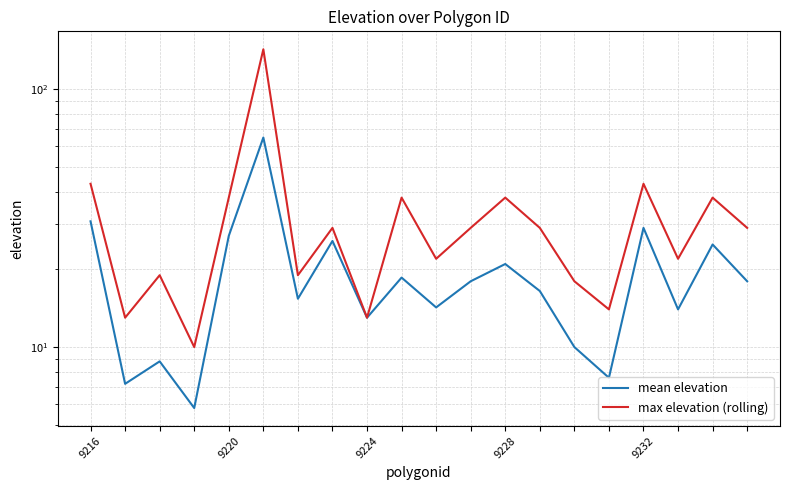

List the series in order of their overall mean, highest first.

max elevation (rolling), mean elevation